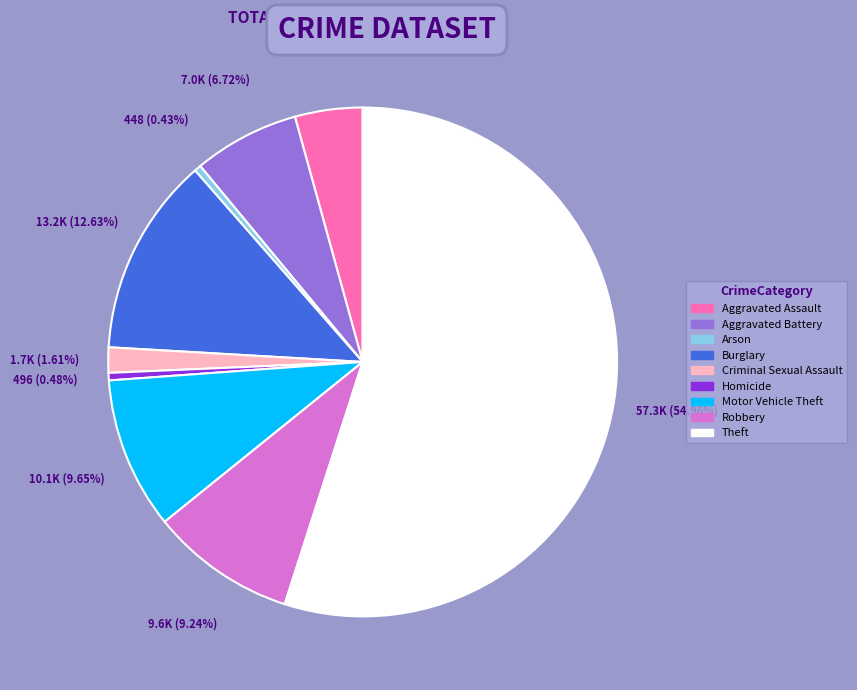

To the nearest percent, what is the difference between the Arson and Robbery slice percentages?

9%